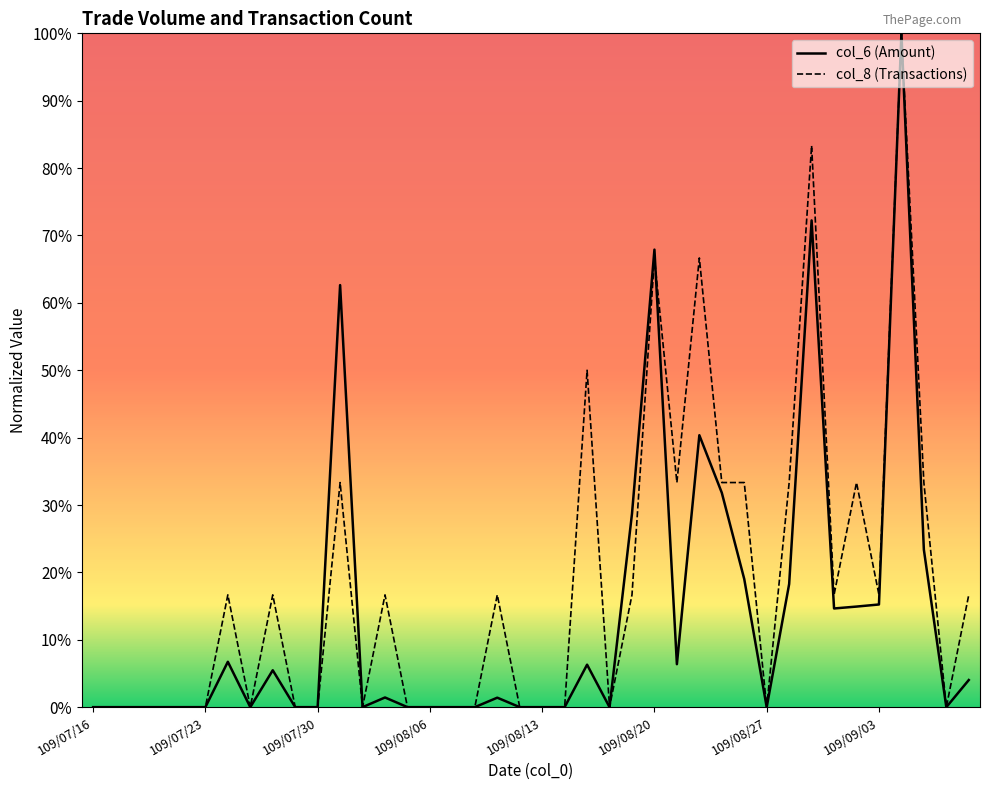

Rank the series by their maximum value, from highest to lowest.

col_6 (Amount), col_8 (Transactions)